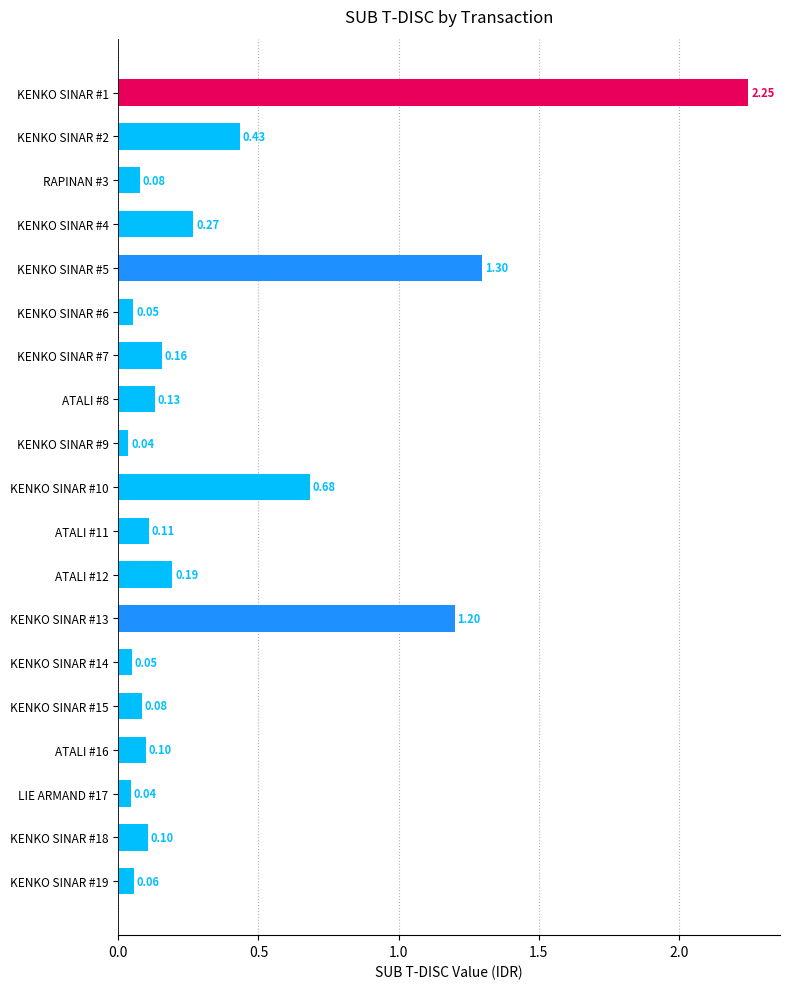

Between KENKO SINAR #6 and KENKO SINAR #15, which is larger?

KENKO SINAR #15